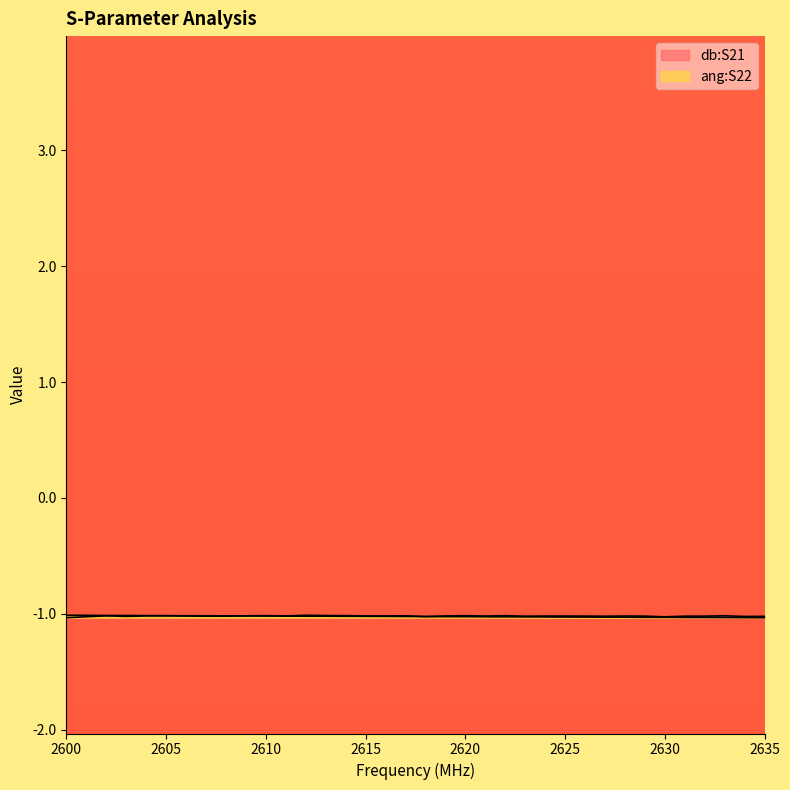

Rank the categories by db:S21 value from highest to lowest.

2612, 2613, 2614, 2610, 2620, 2622, 2633, 2602, 2605, 2617, 2609, 2604, 2615, 2616, 2619, 2611, 2606, 2628, 2624, 2621, 2625, 2626, 2629, 2632, 2623, 2608, 2607, 2631, 2627, 2635, 2603, 2634, 2618, 2601, 2630, 2600